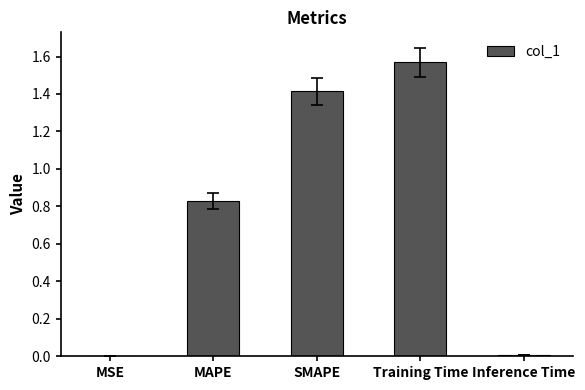

The value at SMAPE is 2.0. True or false?

False